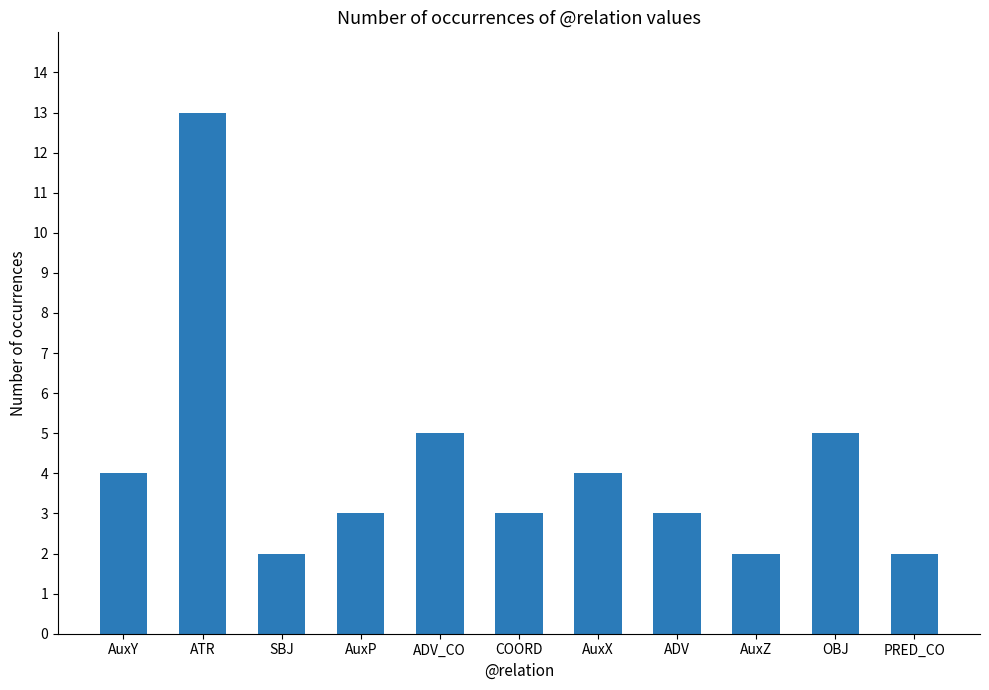

How many bars are there in total?

11